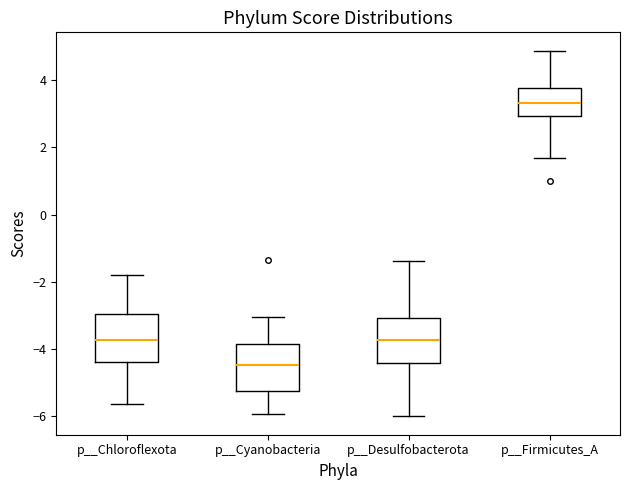

Which box has the highest median line?

p__Firmicutes_A